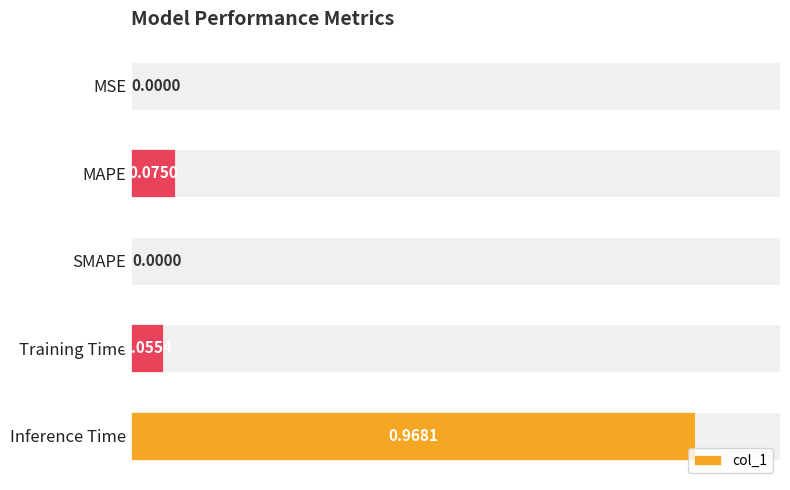

What is the sum of all values?

1.1